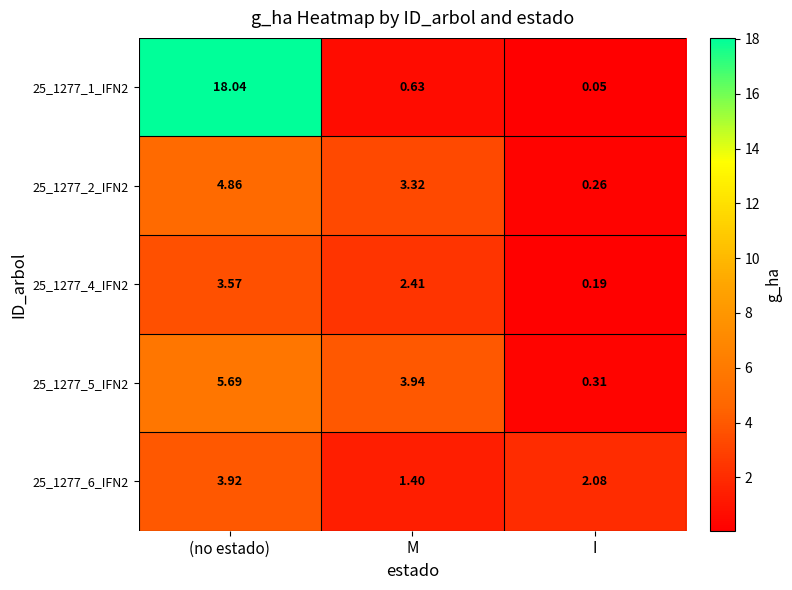

Rank the categories by 25_1277_4_IFN2 value from lowest to highest.

I, M, (no estado)